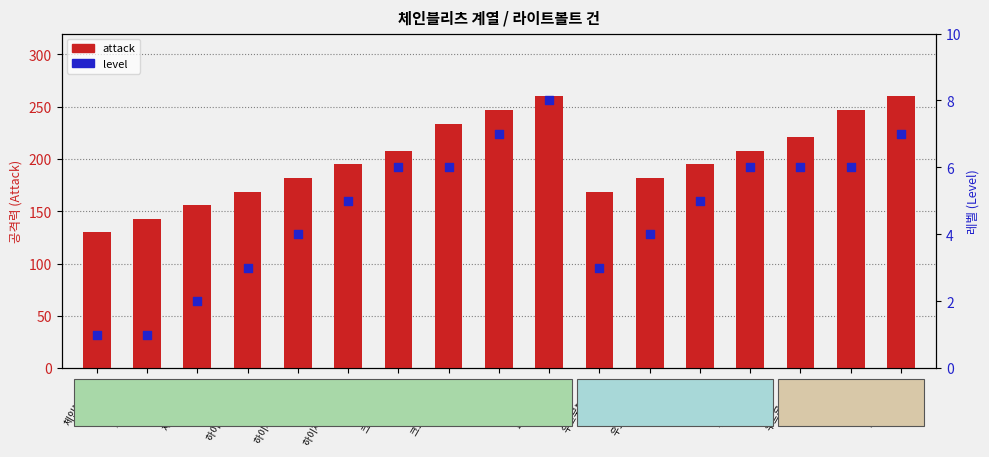

Which series contains the lowest Y value?

level